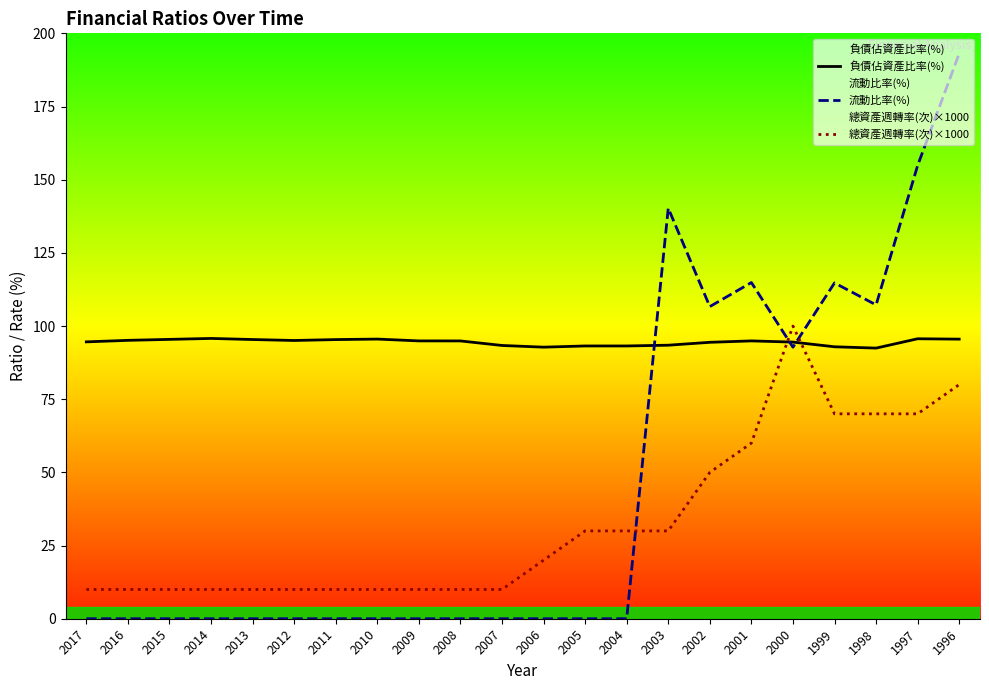

Rank the series by their maximum value, from highest to lowest.

流動比率(%), 總資產週轉率(次)×1000, 負債佔資產比率(%)